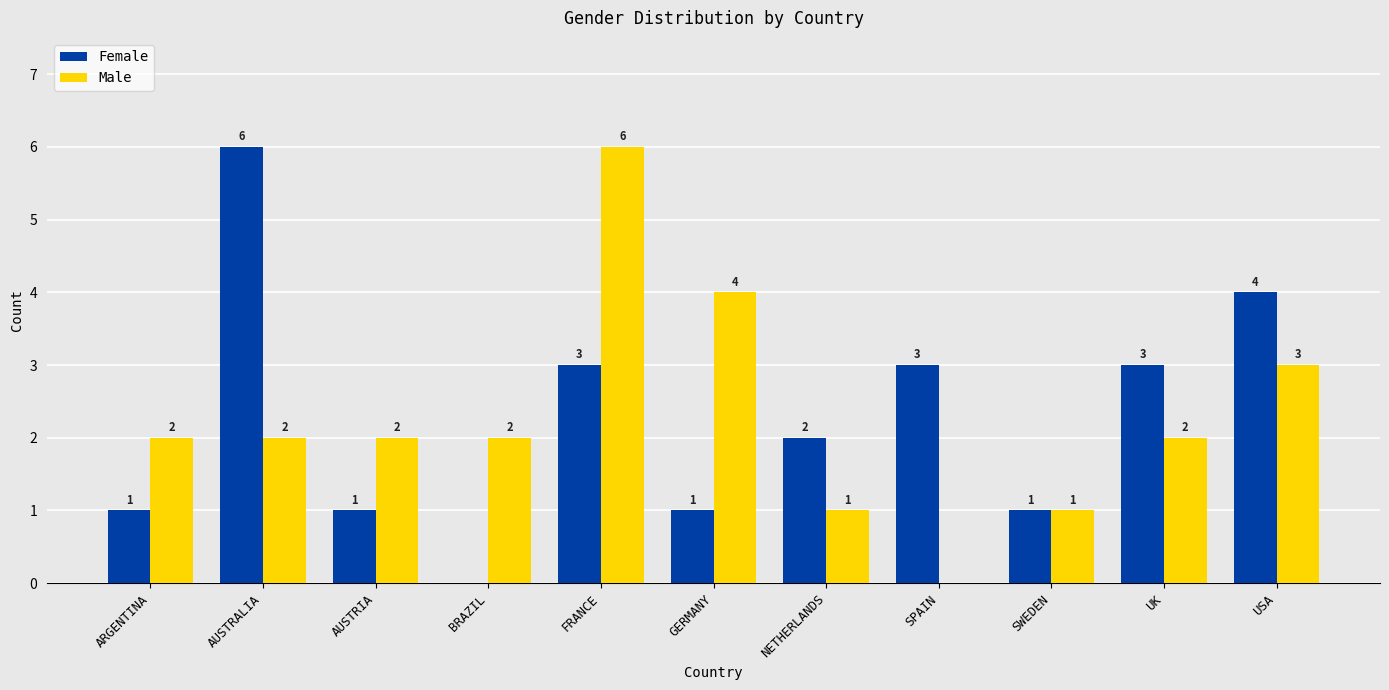

Reading left to right, transcribe all the data shown in this chart.

Female: ARGENTINA=1	AUSTRALIA=6	AUSTRIA=1	BRAZIL=0	FRANCE=3	GERMANY=1	NETHERLANDS=2	SPAIN=3	SWEDEN=1	UK=3	USA=4
Male: ARGENTINA=2	AUSTRALIA=2	AUSTRIA=2	BRAZIL=2	FRANCE=6	GERMANY=4	NETHERLANDS=1	SPAIN=0	SWEDEN=1	UK=2	USA=3